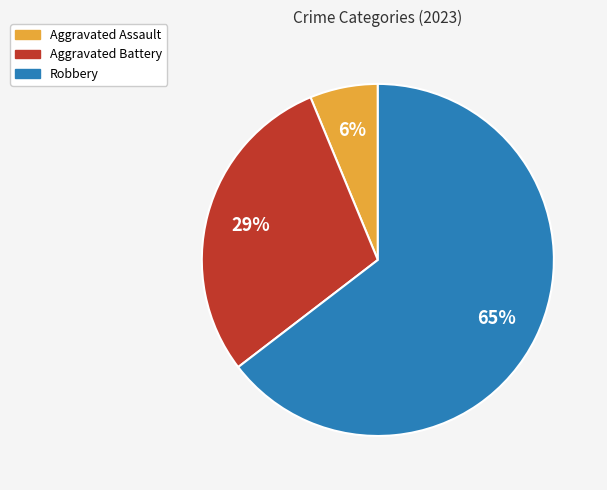

To the nearest percent, what percentage of the pie is Aggravated Battery?

29%